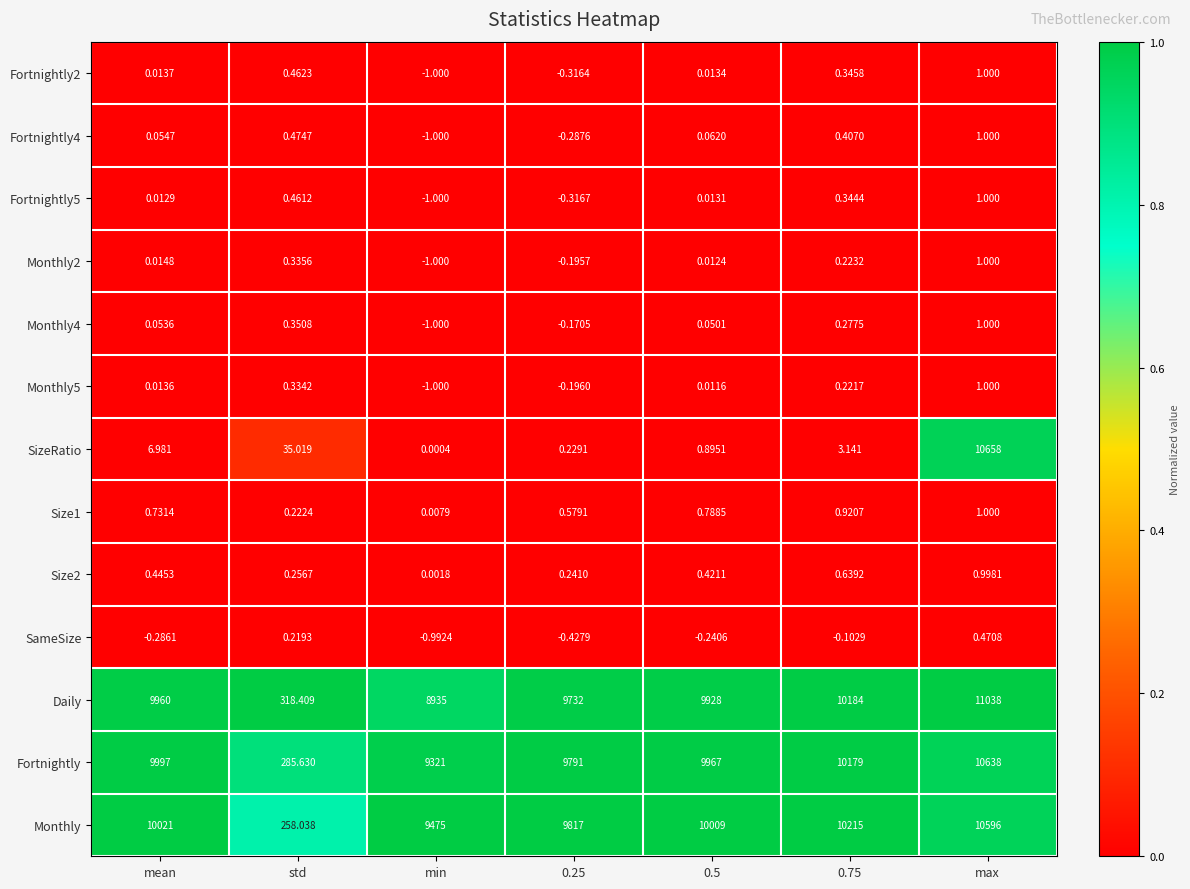

Which series changed the most between 0.75 and max?

SizeRatio